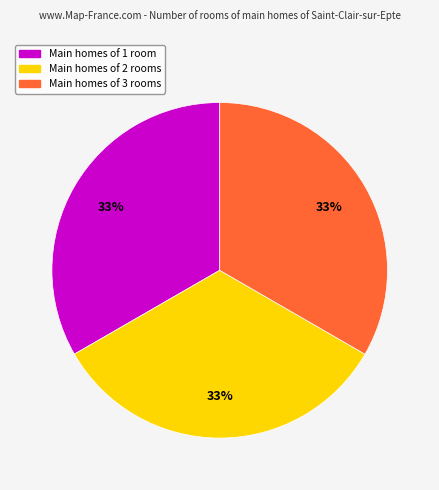

To the nearest percent, what is the average slice percentage?

33%